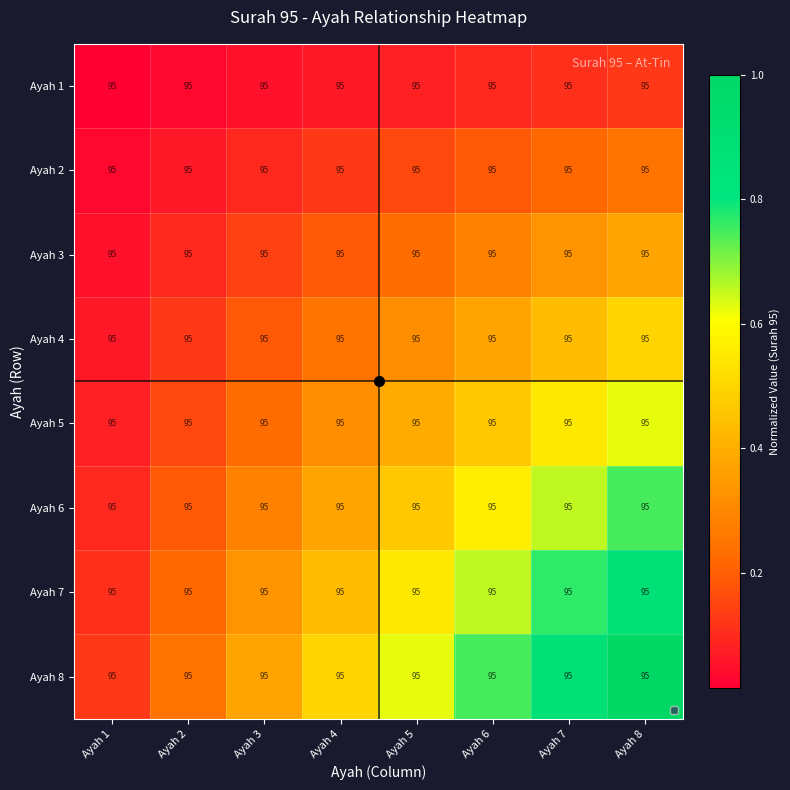

The value of Ayah 2 at Ayah 3 is 0.1. True or false?

True